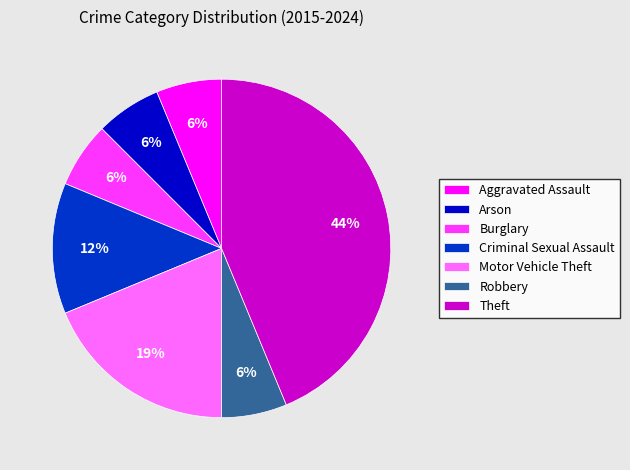

Which category has the biggest portion of the pie?

Theft